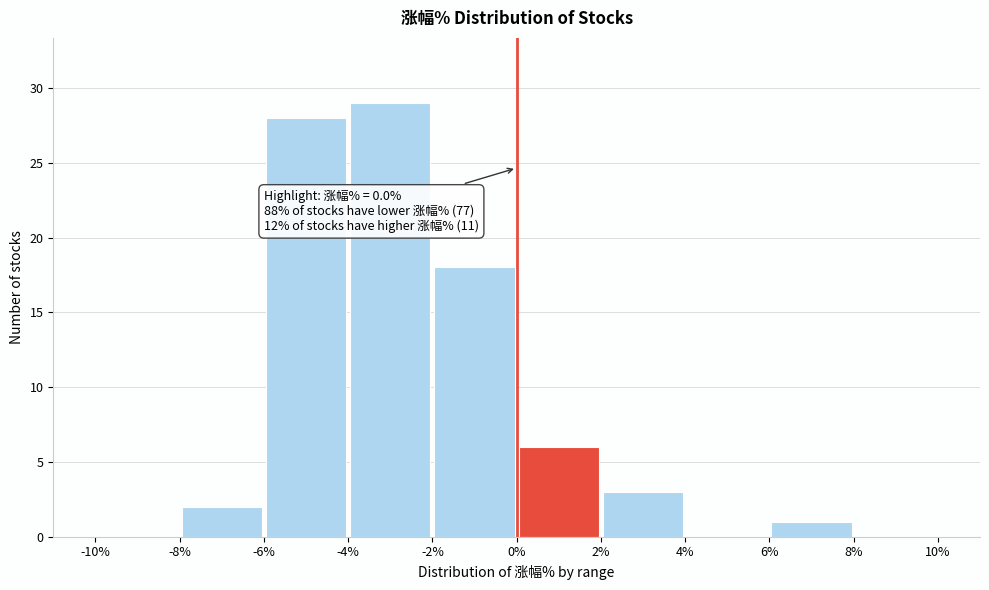

Over which range of the x-axis is the bar tallest?

-4% to -2%